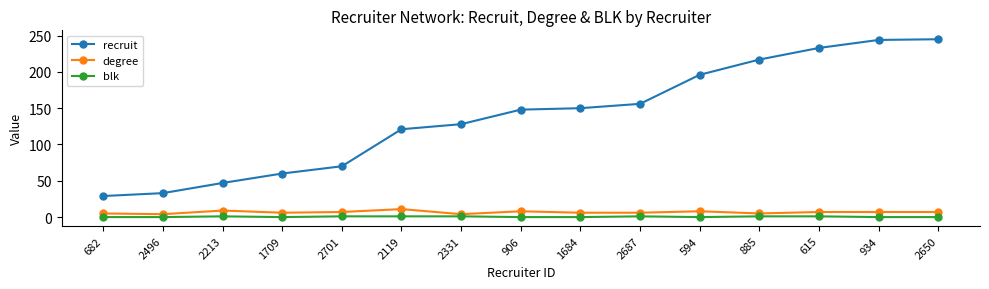

The value of recruit at 934 is 244. True or false?

True